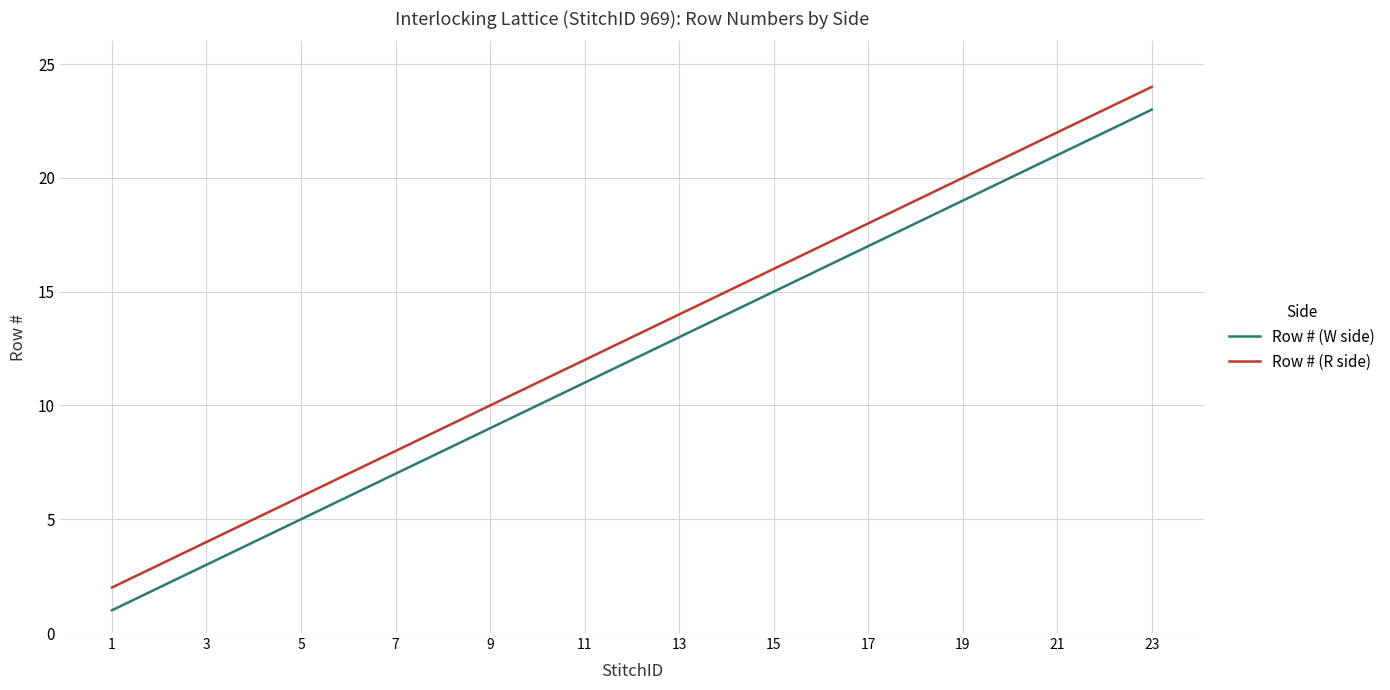

What are all the series names shown in the legend?

Row # (W side), Row # (R side)